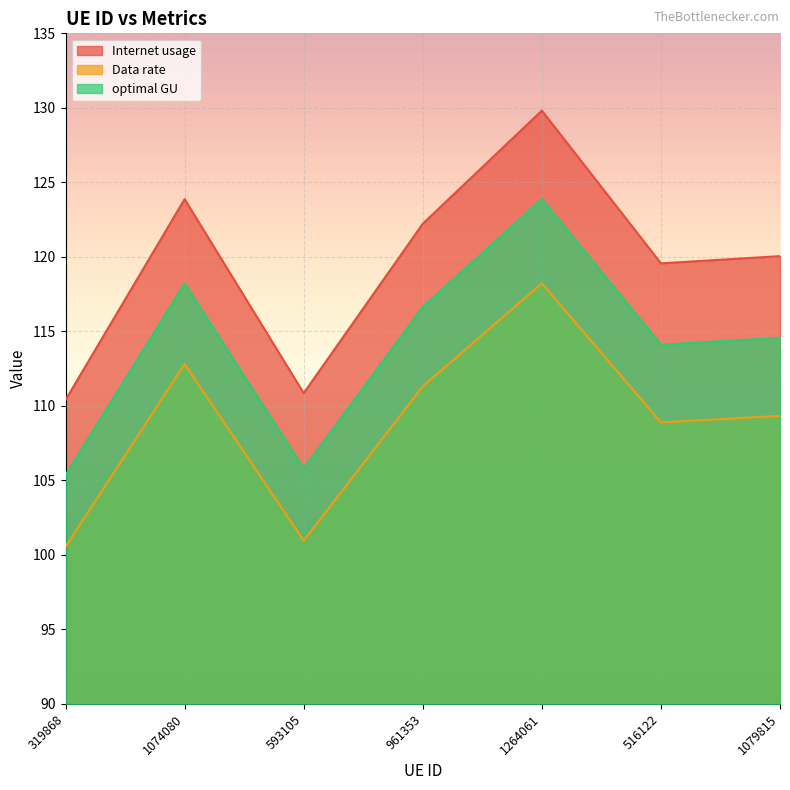

At which label is optimal GU closest to 114?

516122